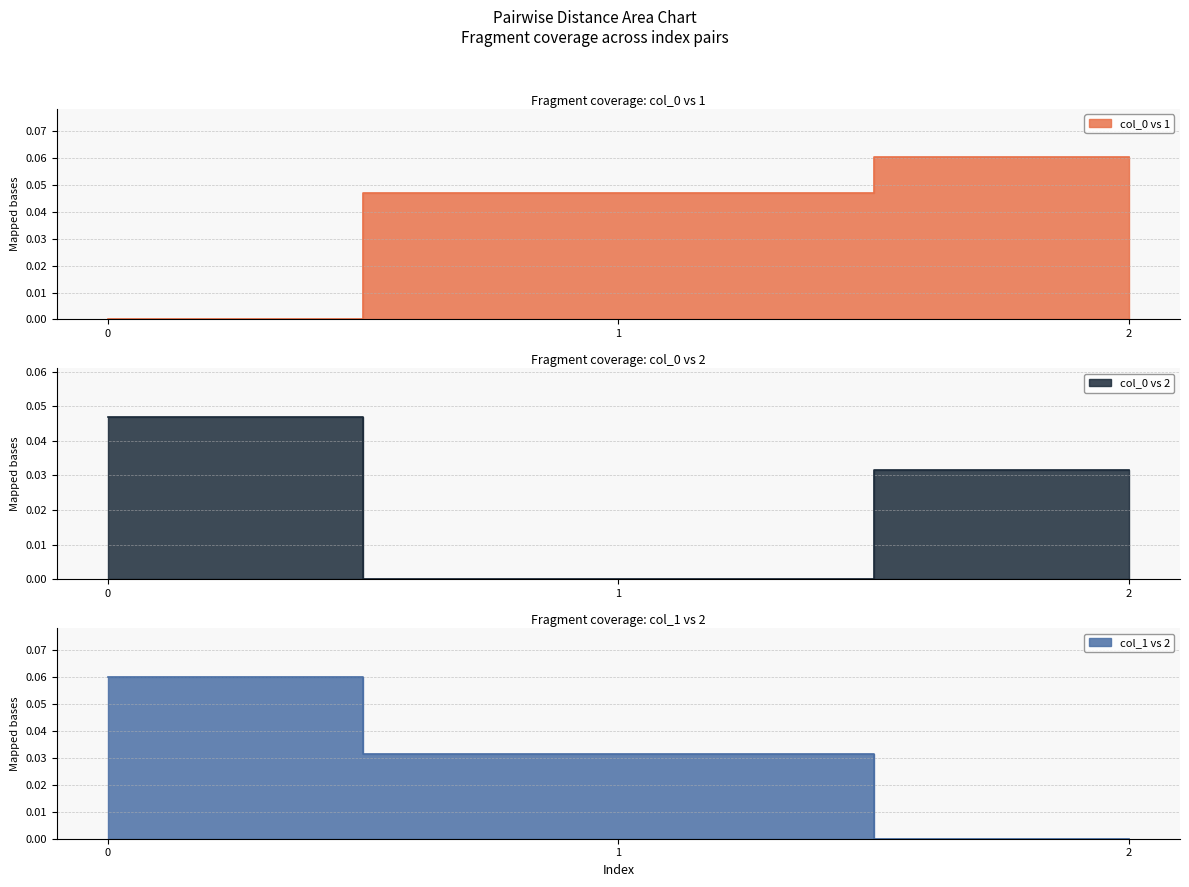

Does the chart display data point markers on the line(s)?

No